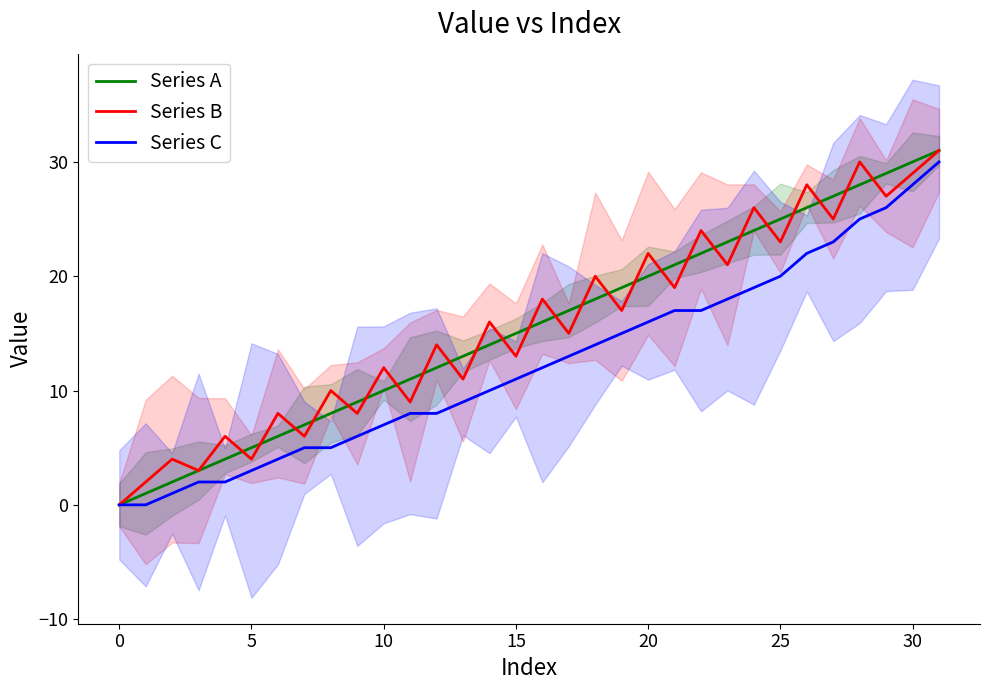

True or false: Series C and Series A cross at least once.

False